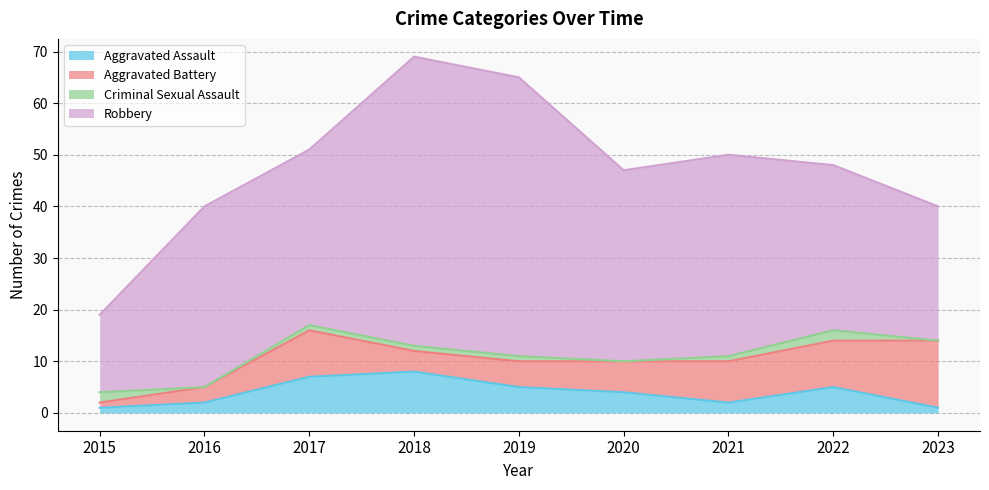

How many data points does each series have?

9